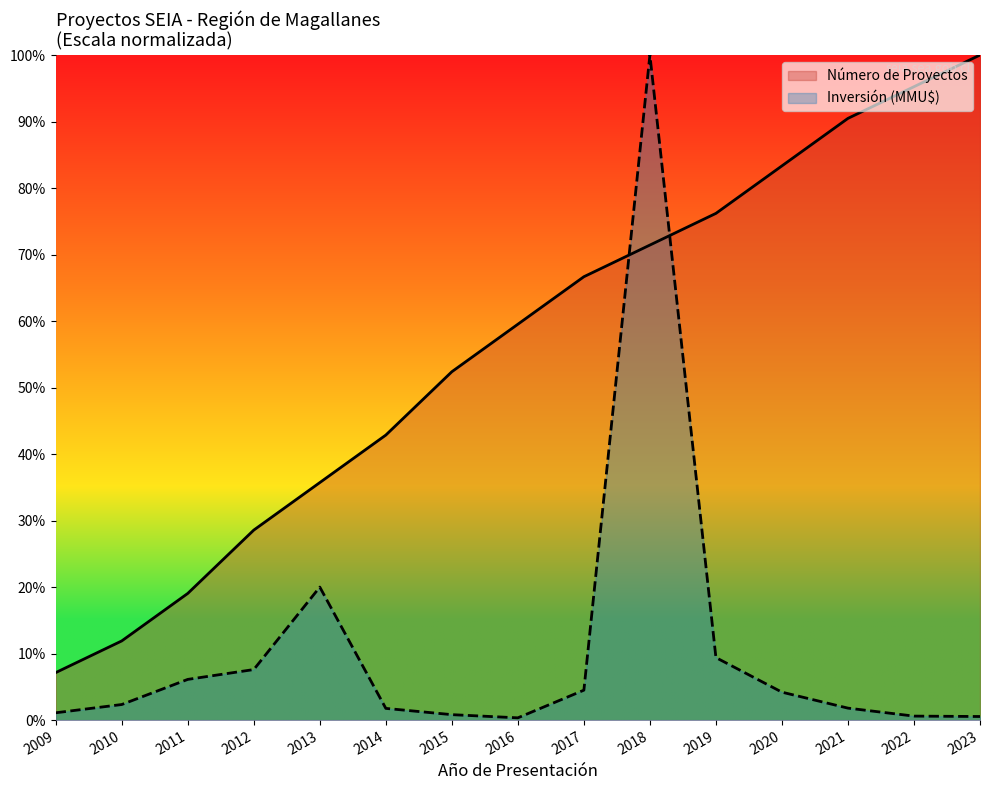

Where do Número de Proyectos and Inversión (MMU$) first cross each other?

2017 and 2018